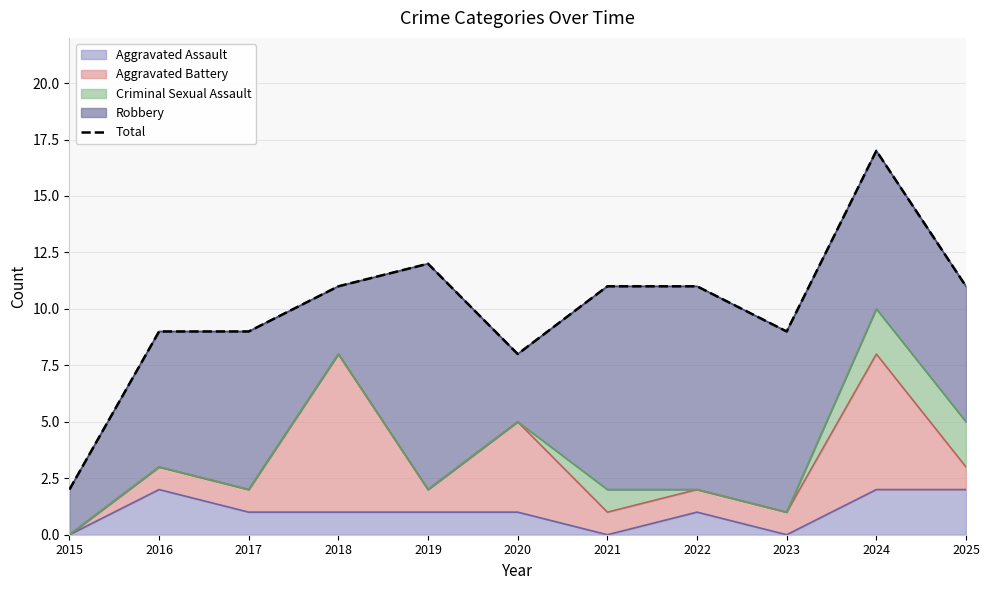

Rank the categories by value from highest to lowest.

2024, 2019, 2018, 2021, 2022, 2025, 2016, 2017, 2023, 2020, 2015